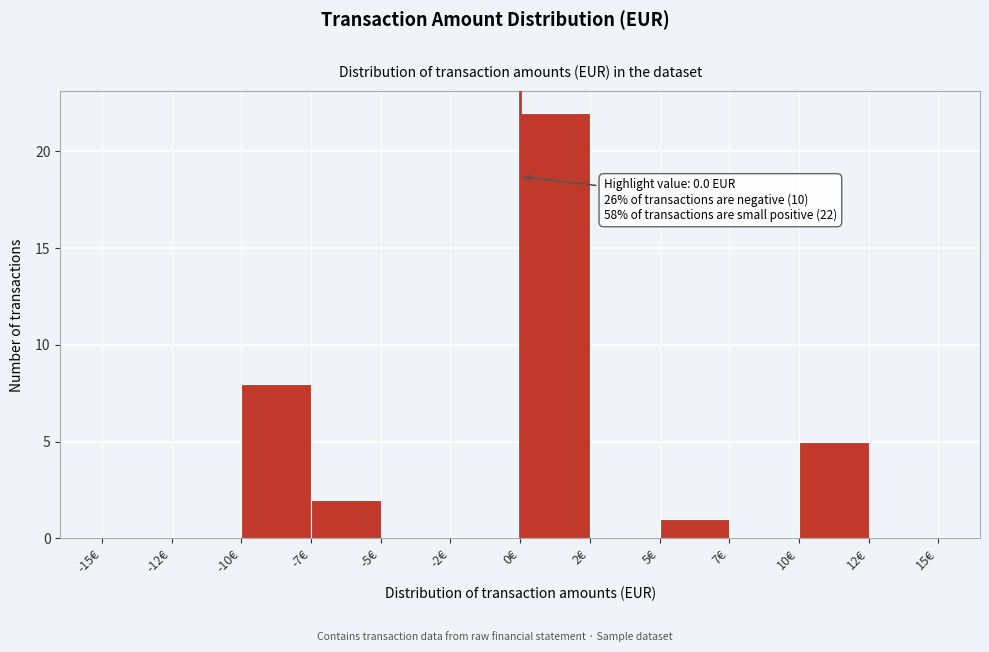

Reading left to right, list all the values displayed in this chart.

-15€=0	-12€=0	-10€=8	-7€=2	-5€=0	-2€=0	0€=22	2€=0	5€=1	7€=0	10€=5	12€=0